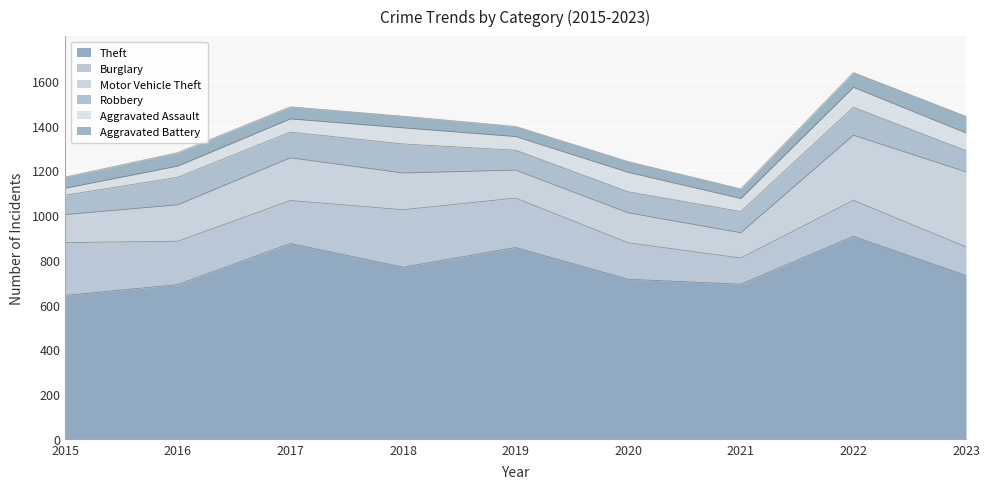

In Aggravated Battery, how many points are higher than both neighbors (excluding endpoints)?

2